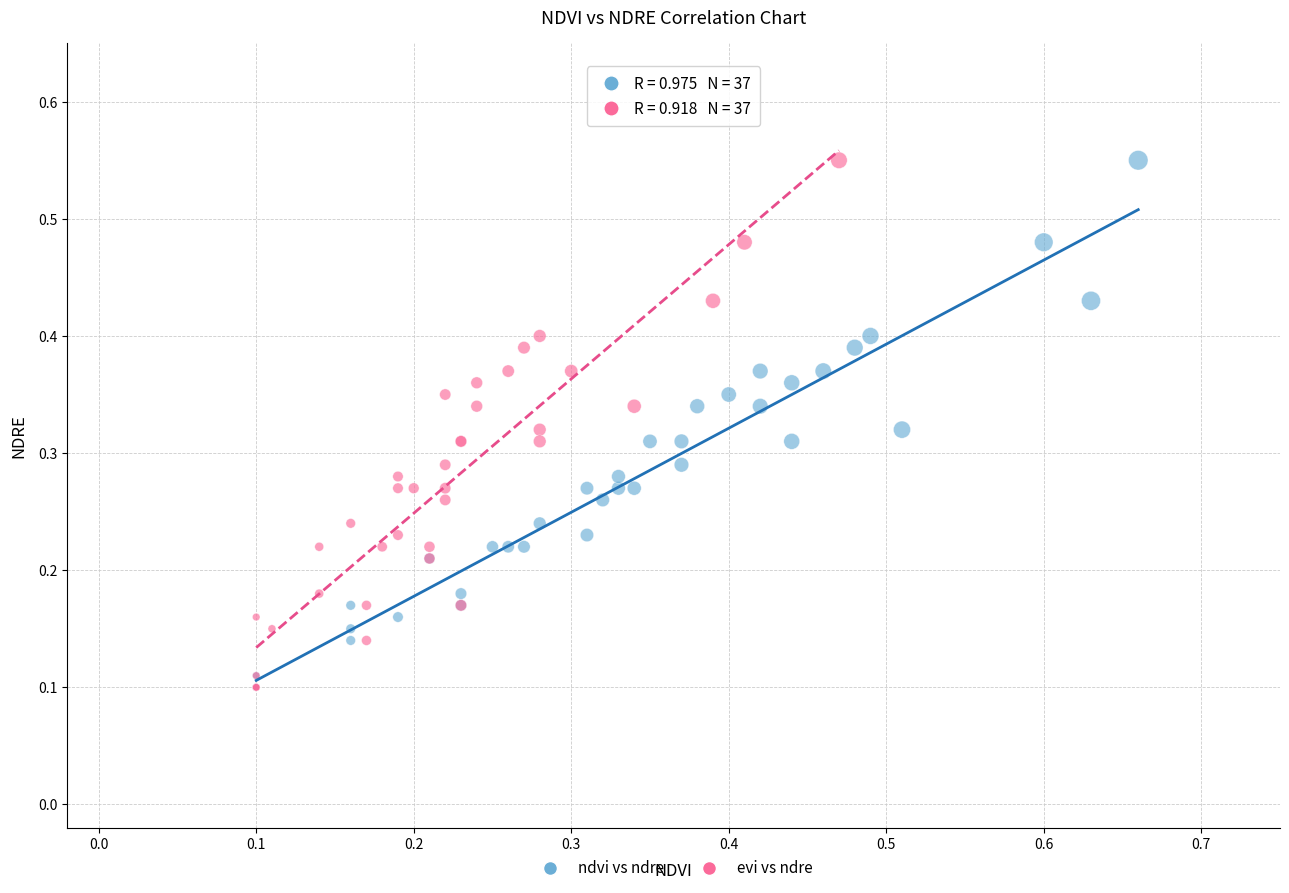

What are all the series names shown in the legend?

ndvi vs ndre, evi vs ndre